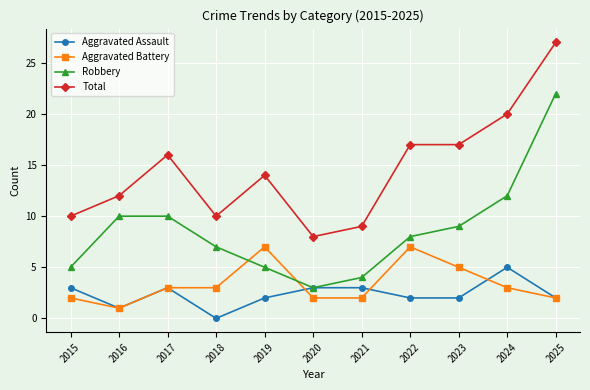

Reading left to right, what are all the values shown in this chart?

Aggravated Assault: 3	1	3	0	2	3	3	2	2	5	2
Aggravated Battery: 2	1	3	3	7	2	2	7	5	3	2
Robbery: 5	10	10	7	5	3	4	8	9	12	22
Total: 10	12	16	10	14	8	9	17	17	20	27